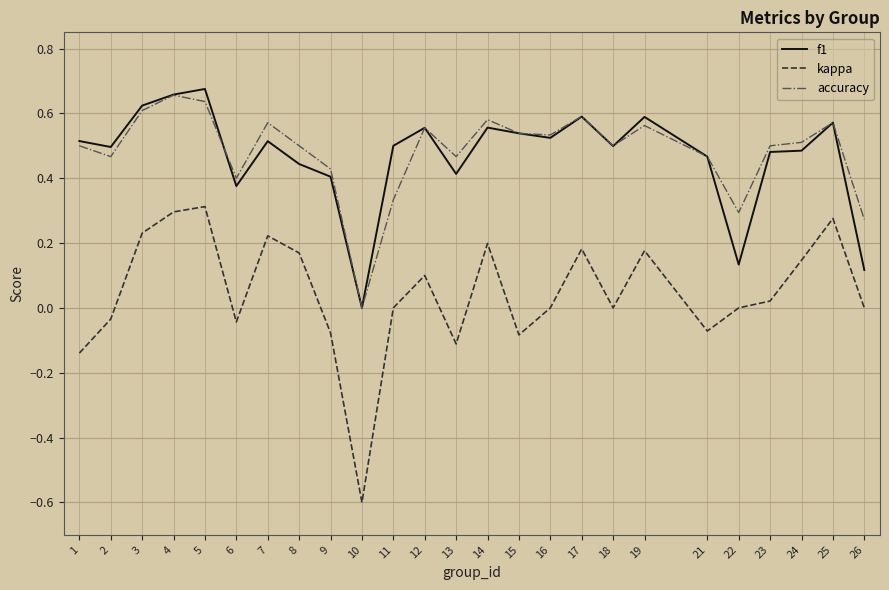

What is the total value across all series at 21?

0.9